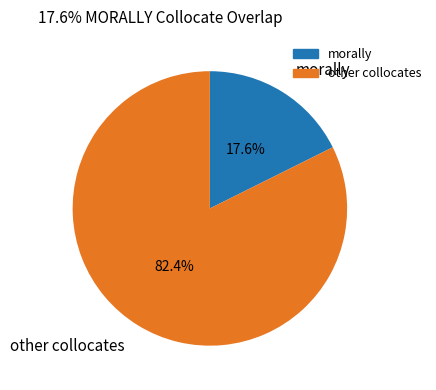

To the nearest percent, what is the average slice percentage?

50%